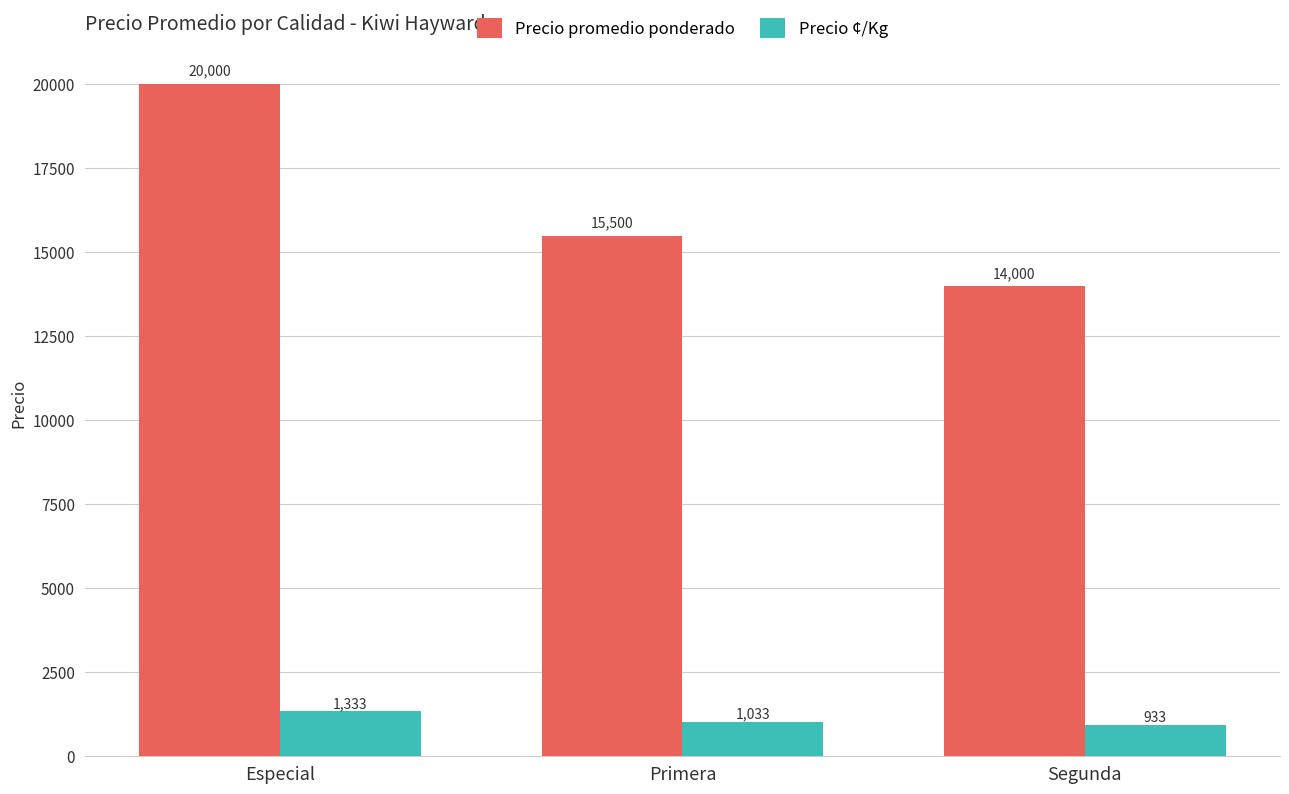

How many data points in Precio ¢/Kg are less than 1033?

1